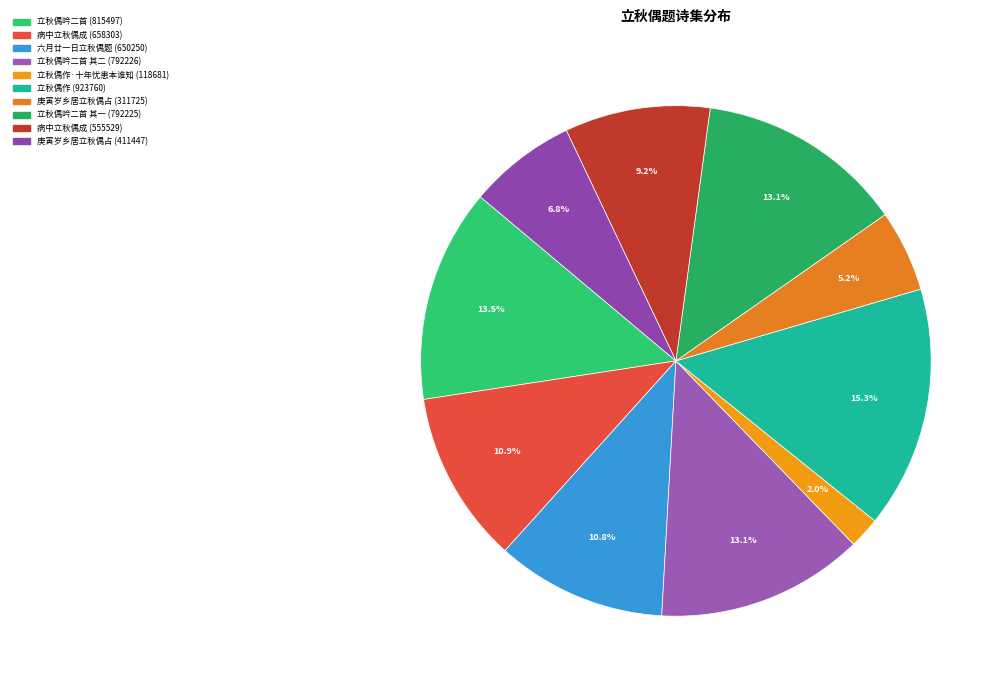

Which slice is the smallest?

立秋偶作·十年忧患本谁知